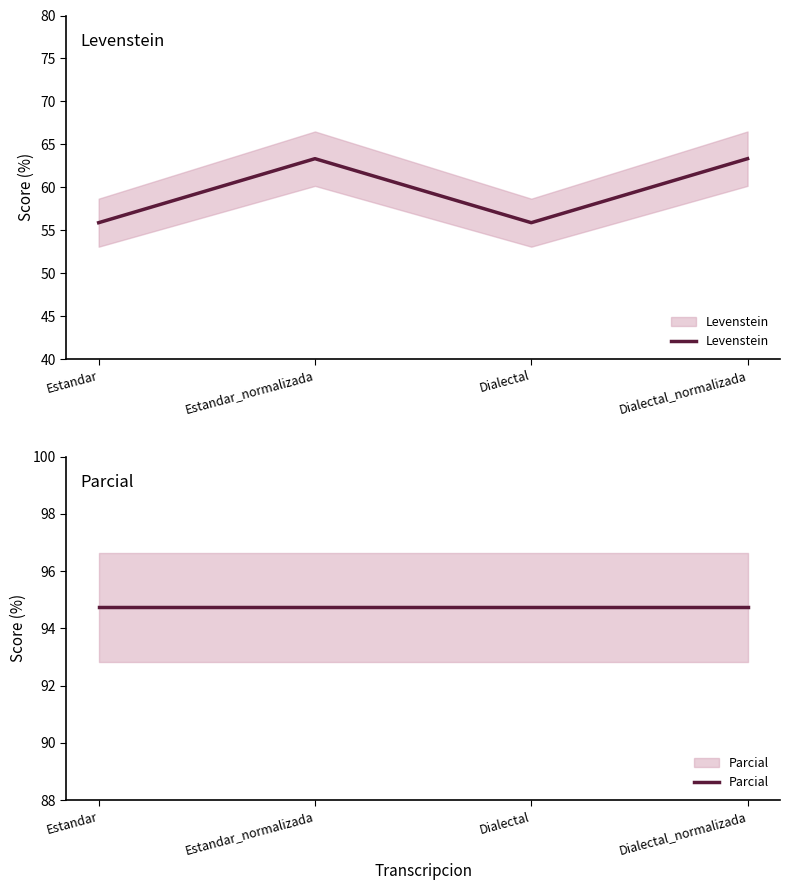

What is the value of the Levenstein point at the 3rd from the left?

55.9